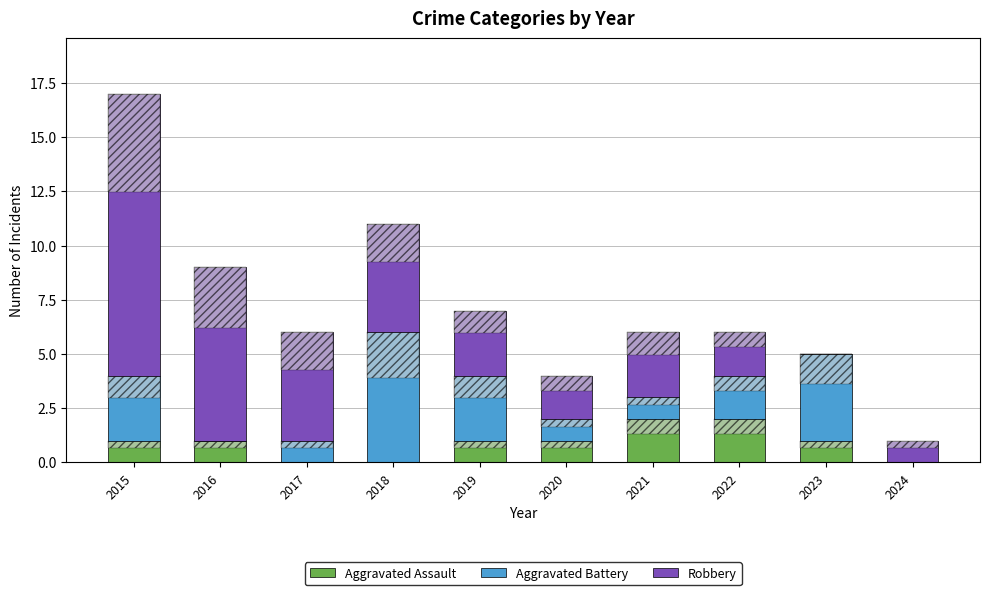

Reading right to left, what are all the values shown in this chart?

Aggravated Assault: 2024=0	2023=1	2022=2	2021=2	2020=1	2019=1	2018=0	2017=0	2016=1	2015=1
Aggravated Battery: 2024=0	2023=4	2022=2	2021=1	2020=1	2019=3	2018=6	2017=1	2016=0	2015=3
Robbery: 2024=1	2023=0	2022=2	2021=3	2020=2	2019=3	2018=5	2017=5	2016=8	2015=13